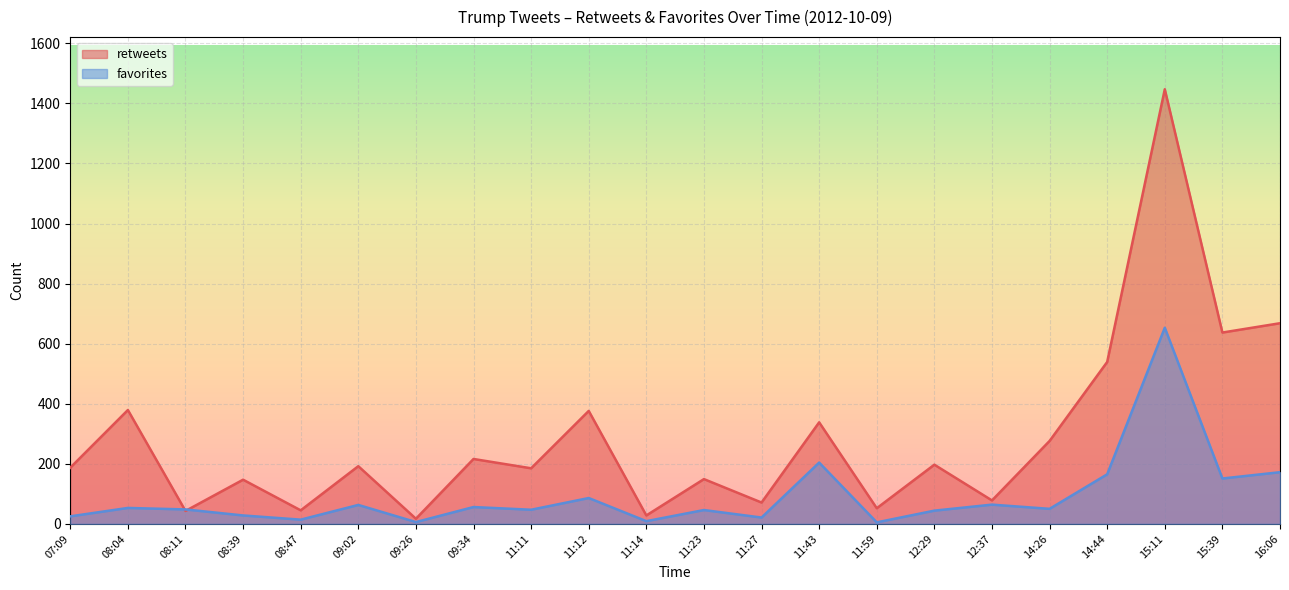

At 11:59, list the series in order from smallest to largest.

favorites, retweets